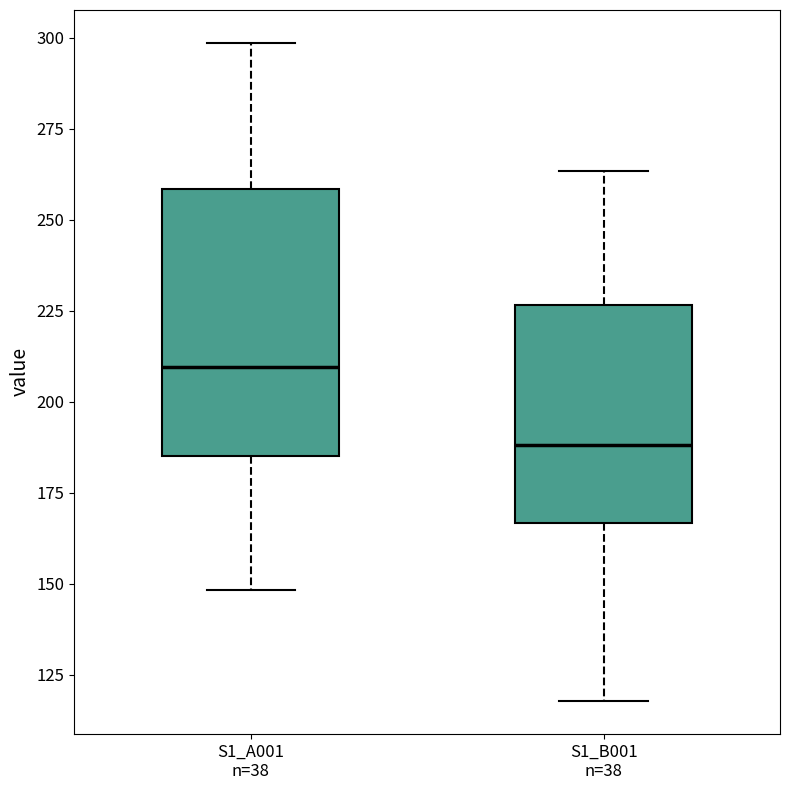

Where does the lower whisker of the box for S1_A001 n=38 end on the y-axis? The values are not printed on the chart, so give them approximately, as read against the axis.

150